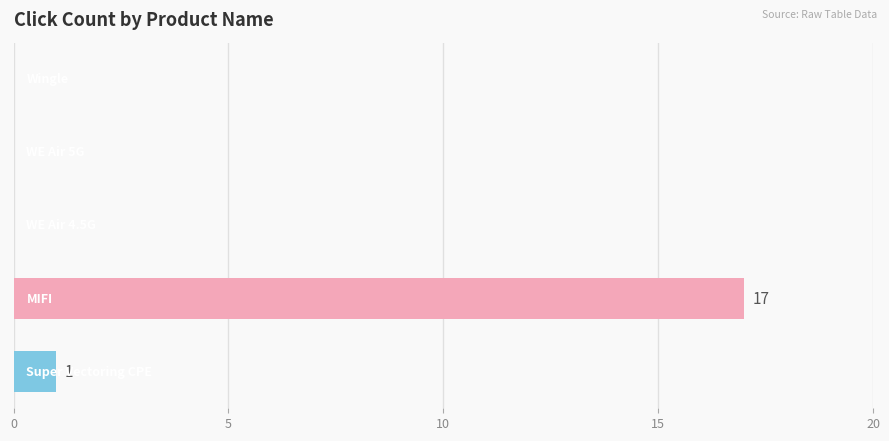

What is the maximum value shown in the chart?

17